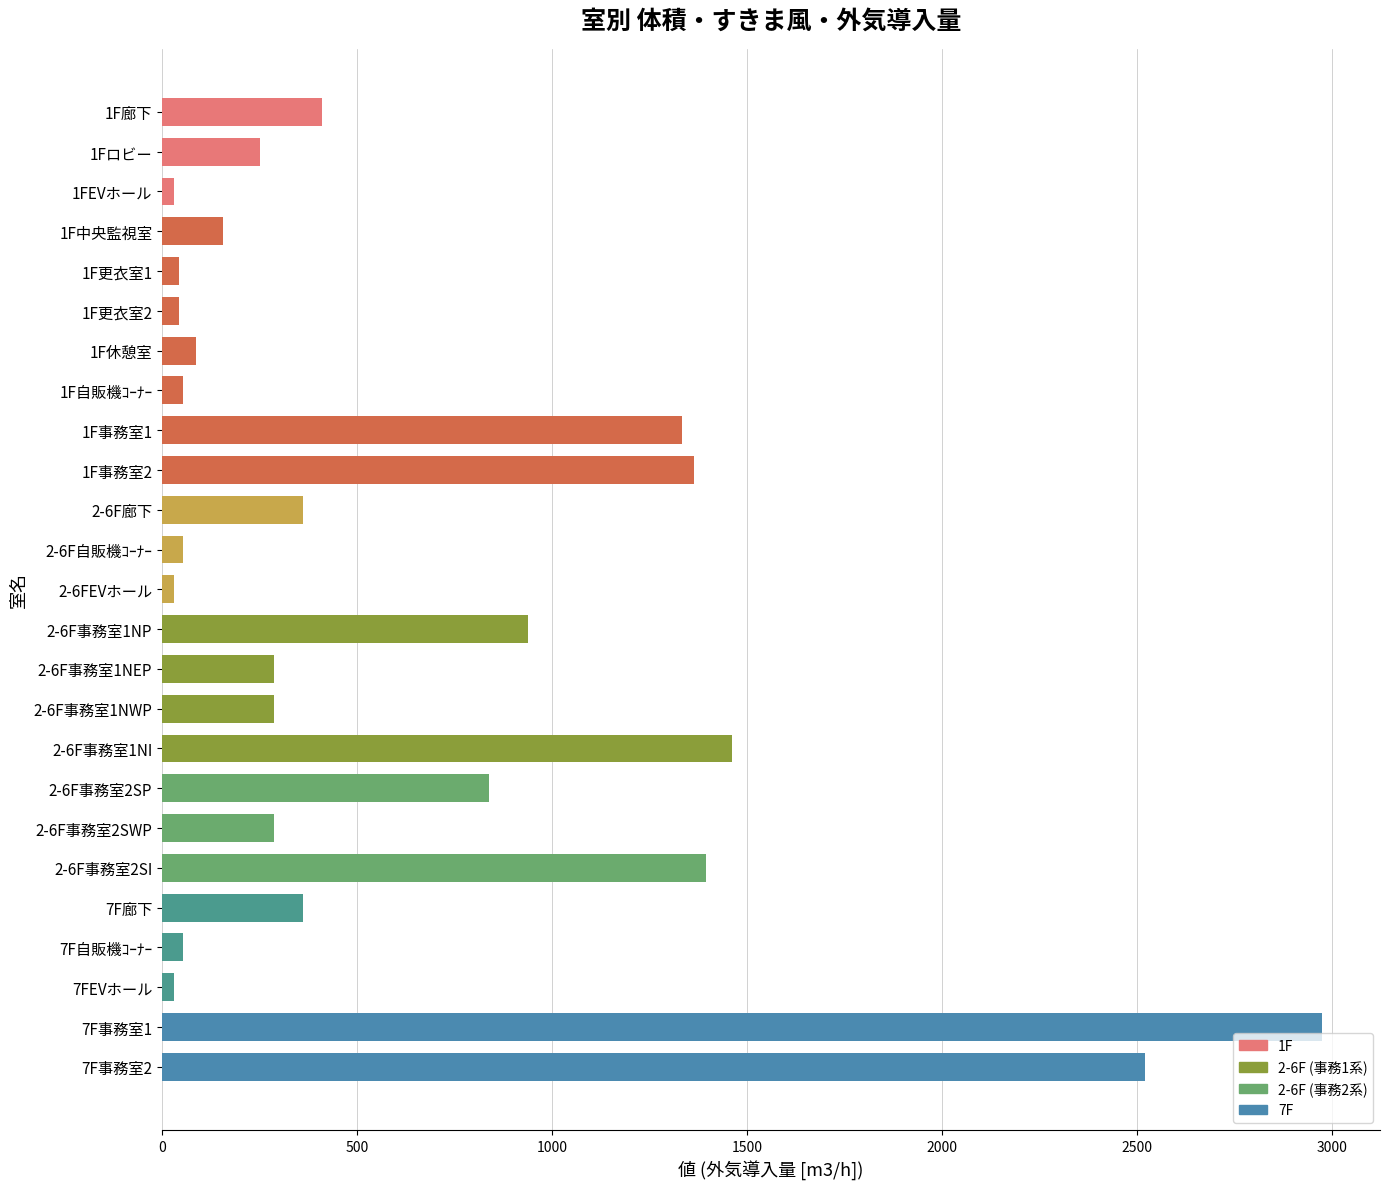

What is the label of the 7th bar from the bottom?

2-6F事務室2SWP